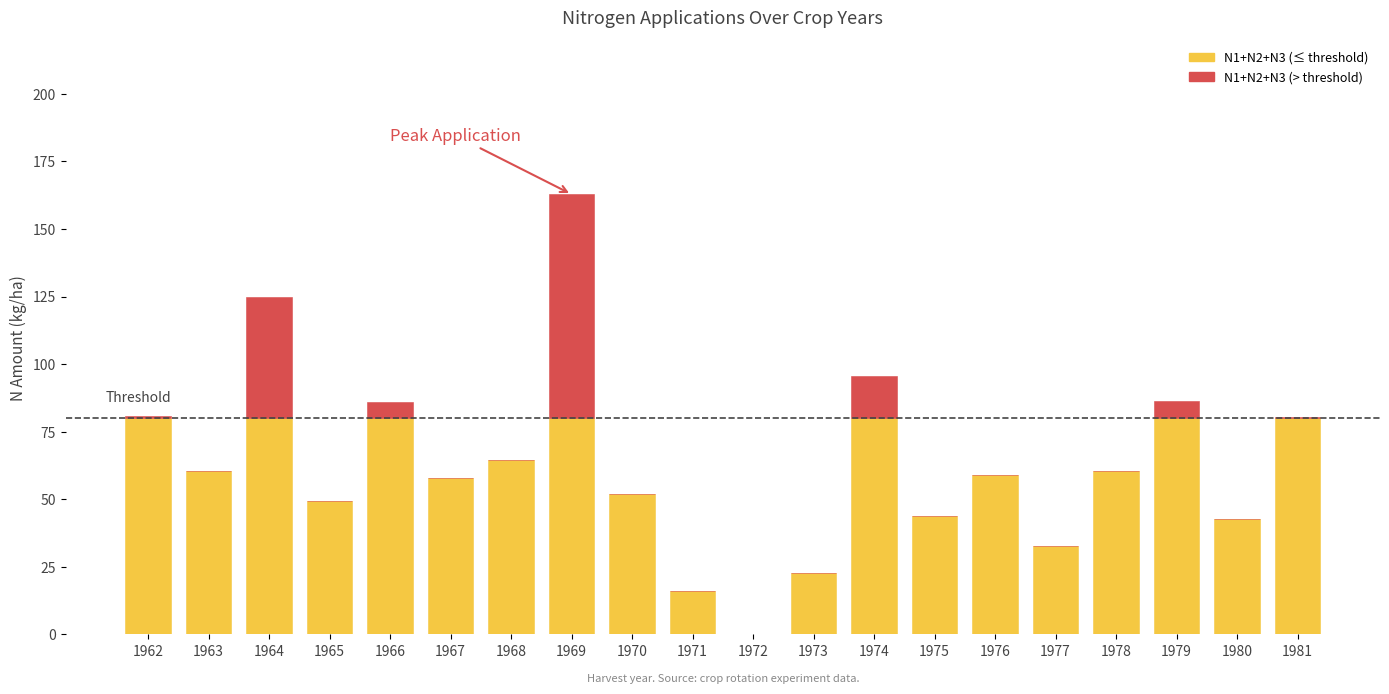

The N1+N2+N3 (≤ threshold) series shows 80.0 at 1979. True or false?

True